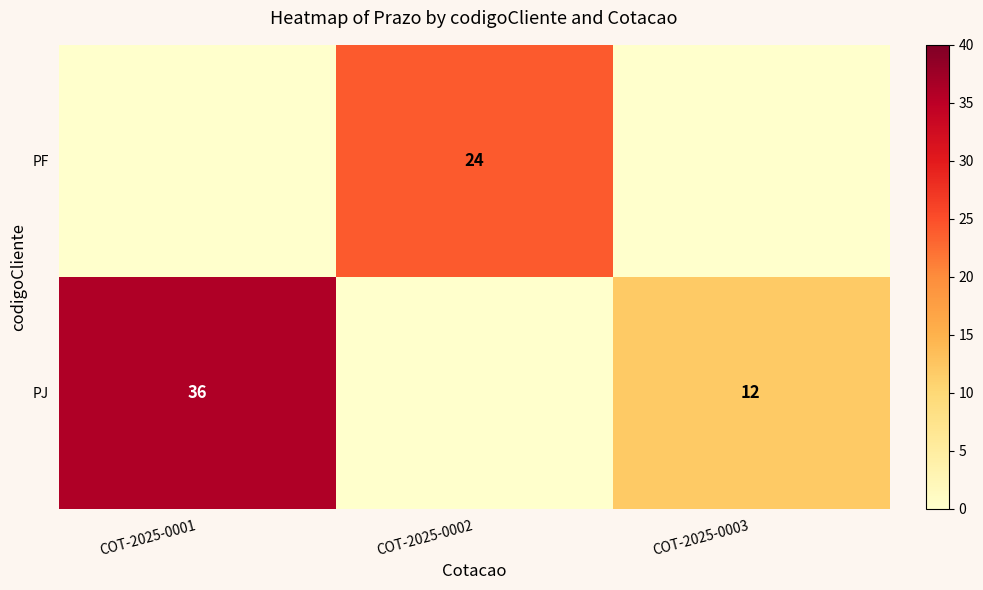

True or false: PJ has a value of 24 at COT-2025-0001.

False